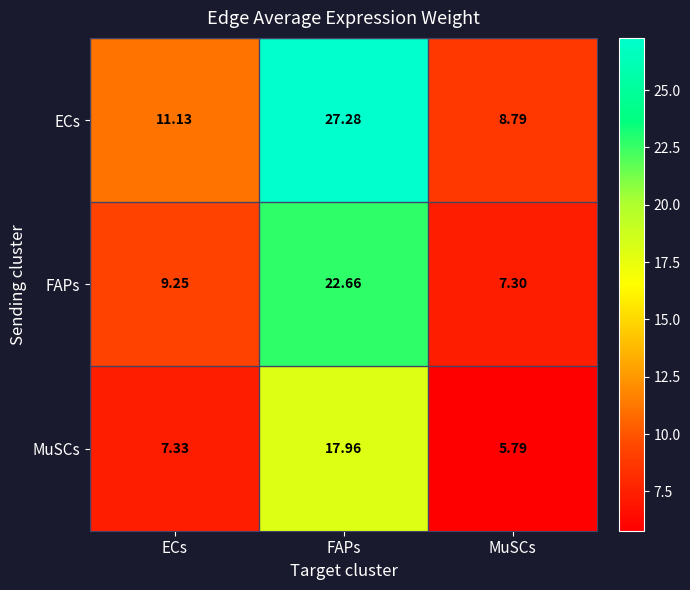

What is the minimum value shown in the chart?

5.8